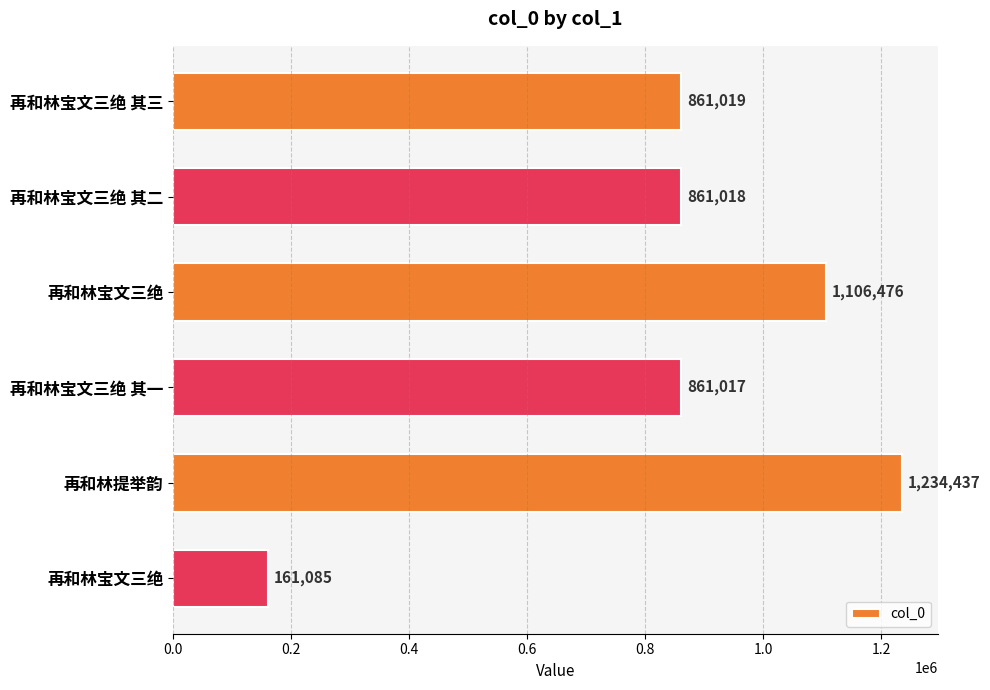

How many bars are there in total?

6